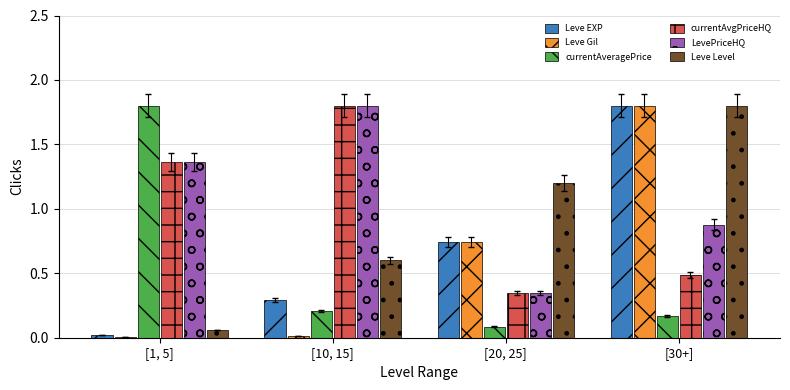

How many data points in Leve Level are above 1?

2